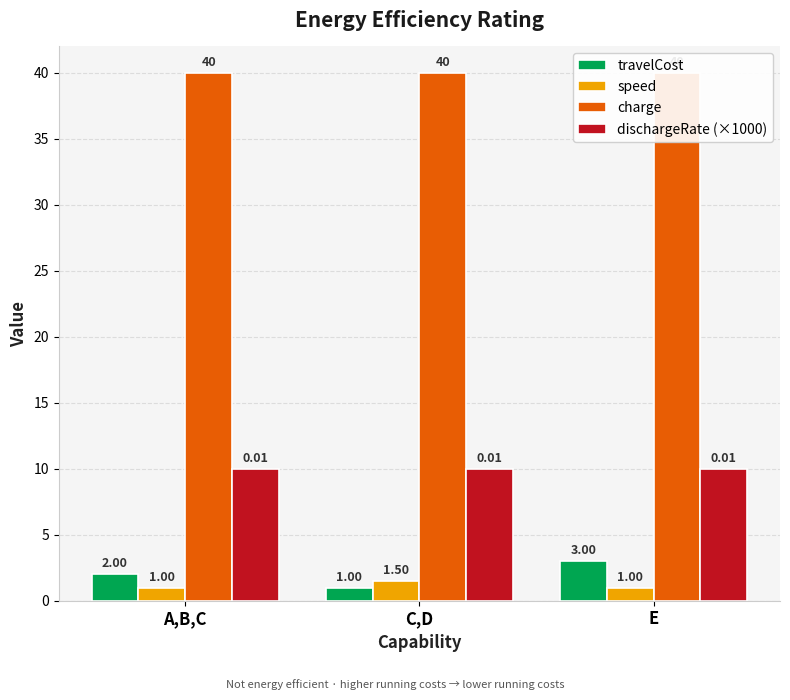

At C,D, list the series in order from smallest to largest.

travelCost, speed, dischargeRate (×1000), charge